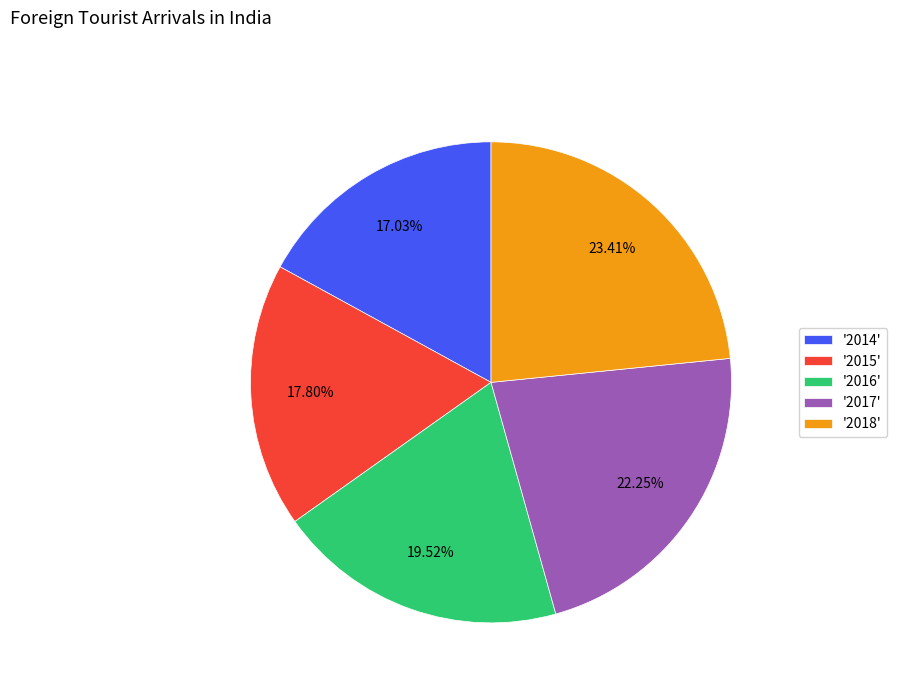

To the nearest percent, what is the average slice percentage?

20%